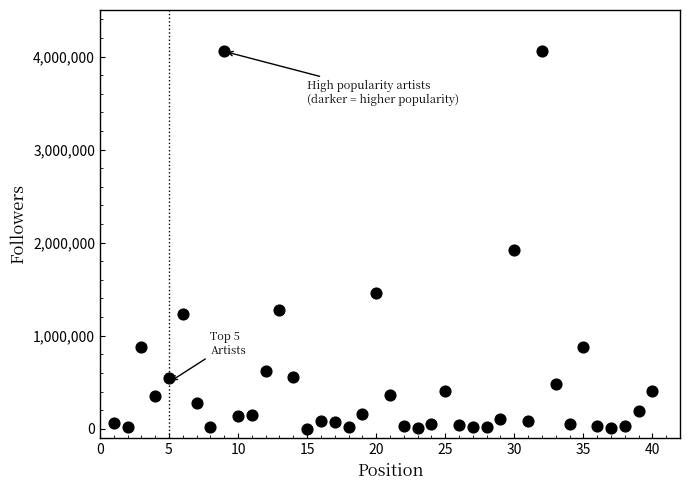

What is the range of Y values (max minus min)?

4052968